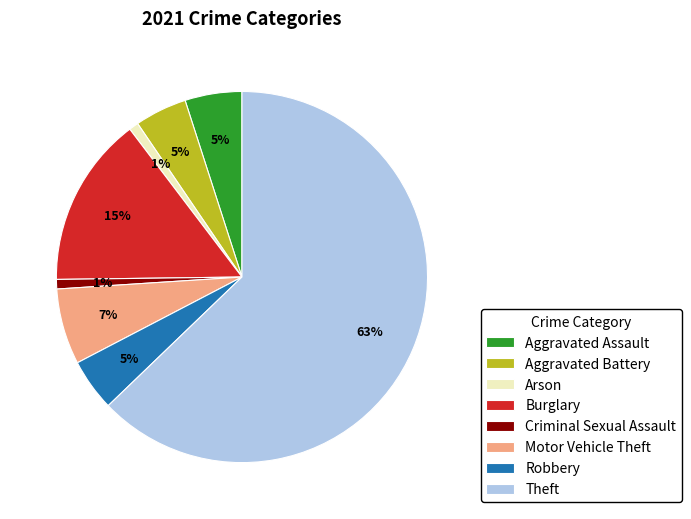

Do Robbery and Burglary together represent more than half of the pie?

No